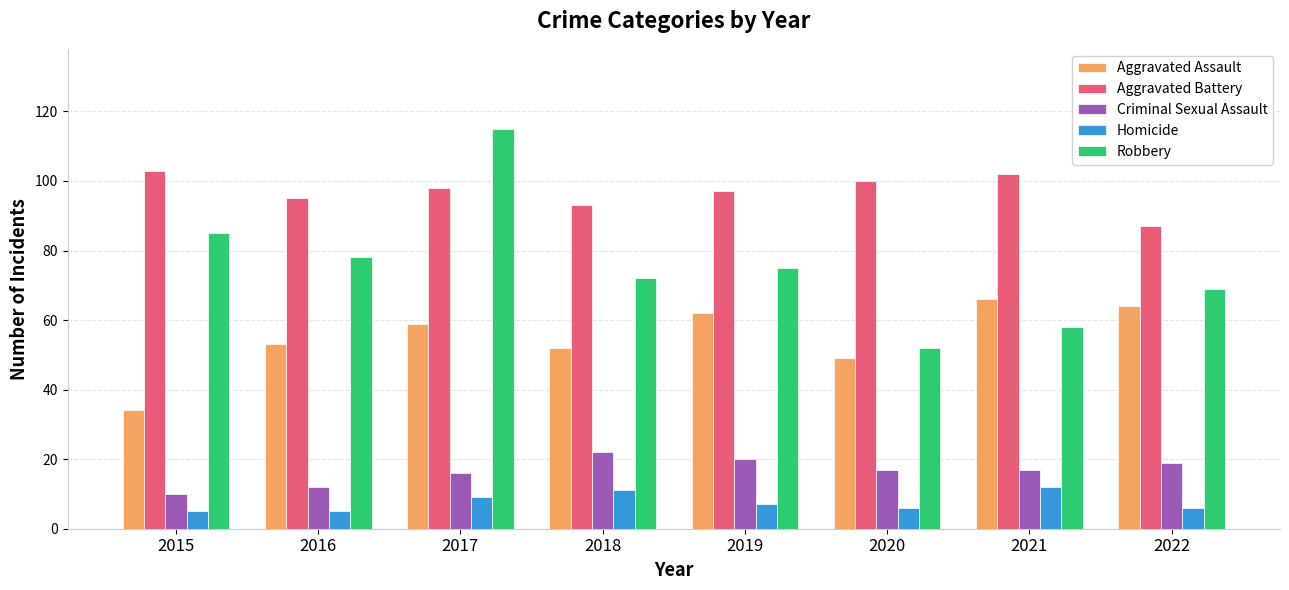

The value of Aggravated Battery at 2022 is 47. True or false?

False